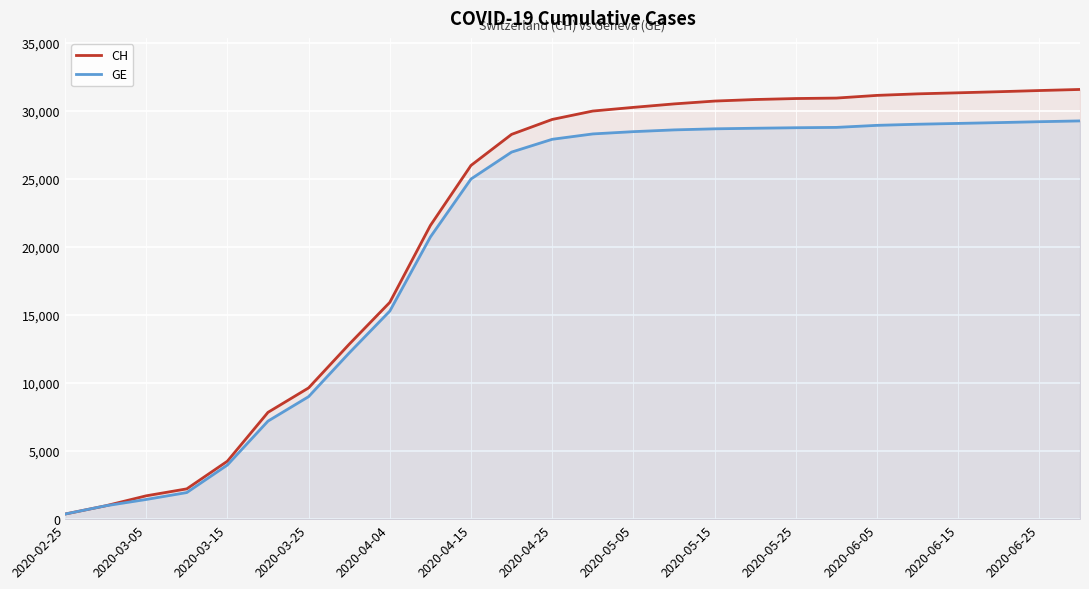

How many data points in GE are above 28300?

12